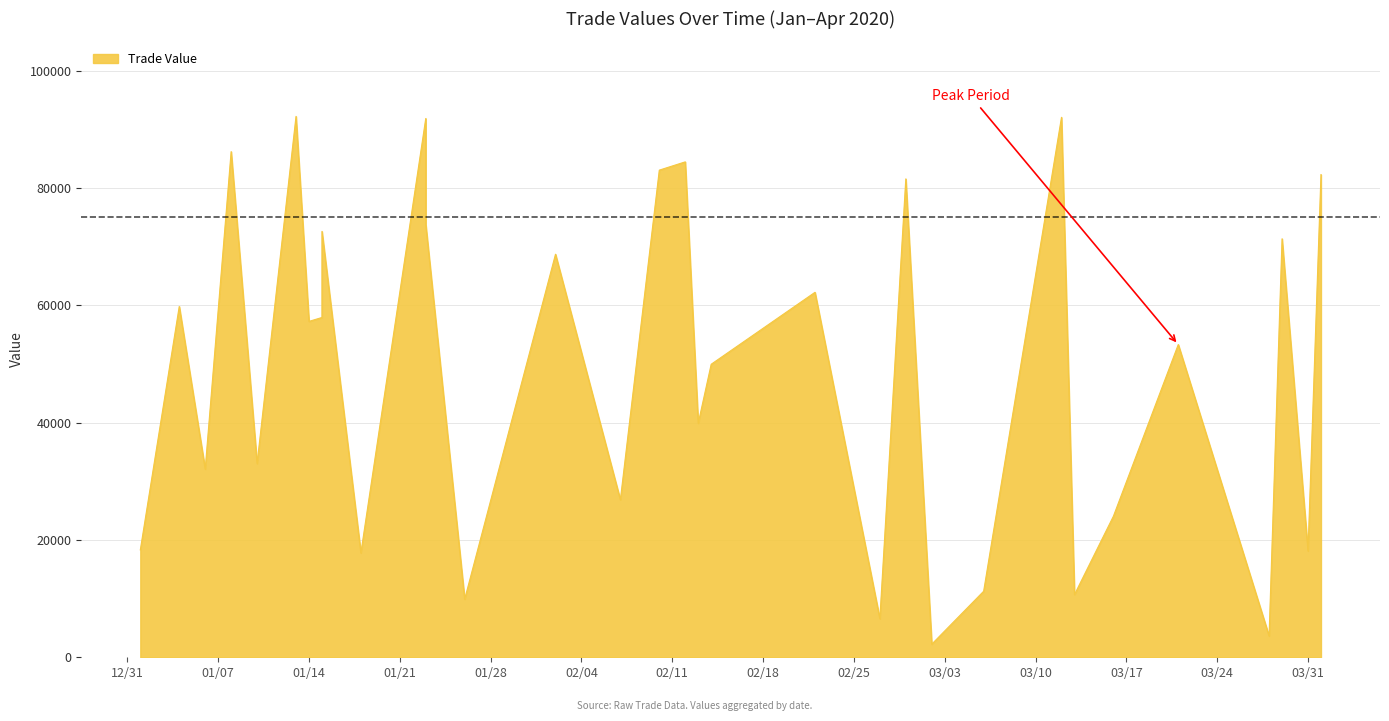

True or false: the data shows 76 at 27.

False